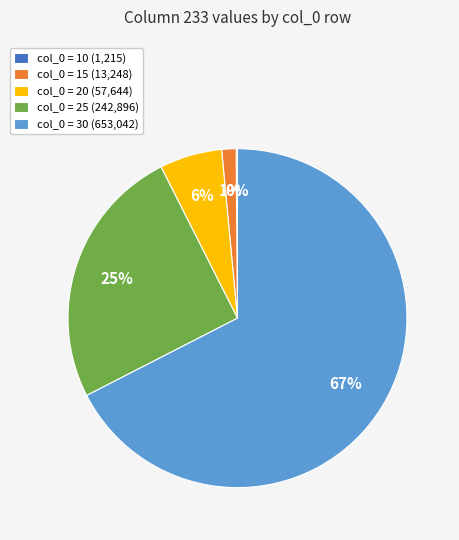

Which slice is the largest?

col_0 = 30 (653,042)